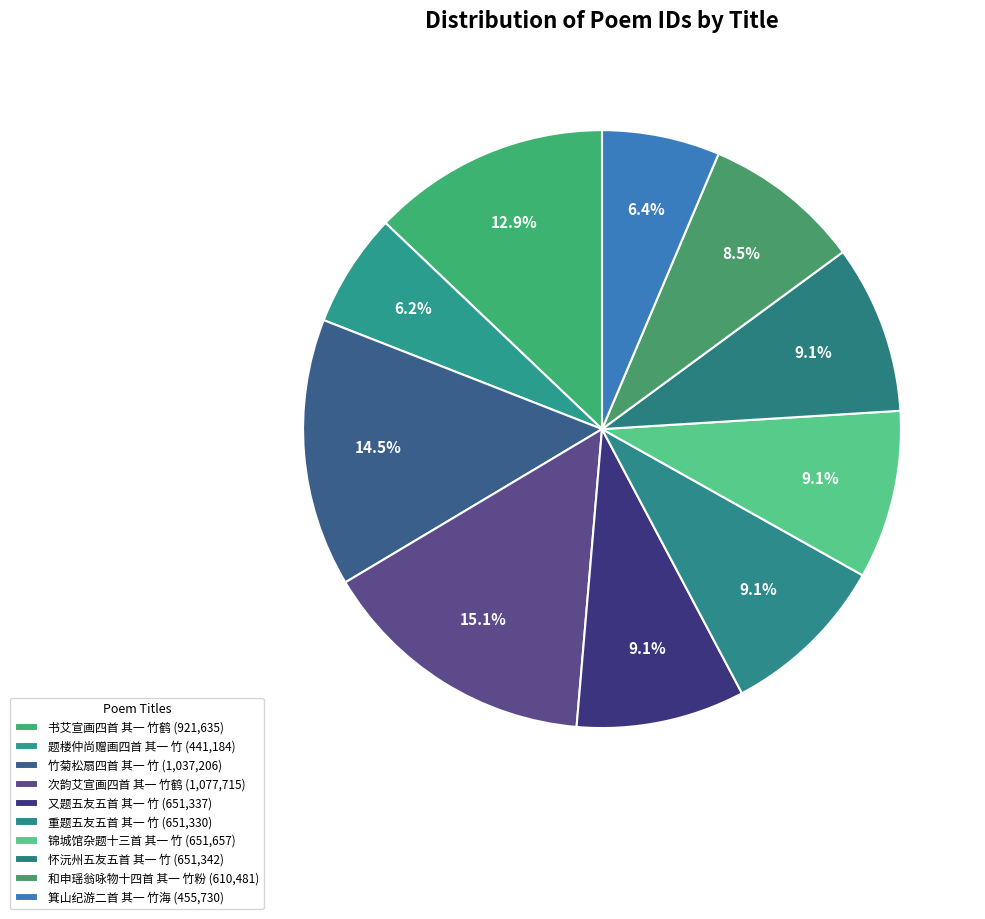

True or false: 锦城馆杂题十三首 其一 竹 accounts for 9% of the total.

True